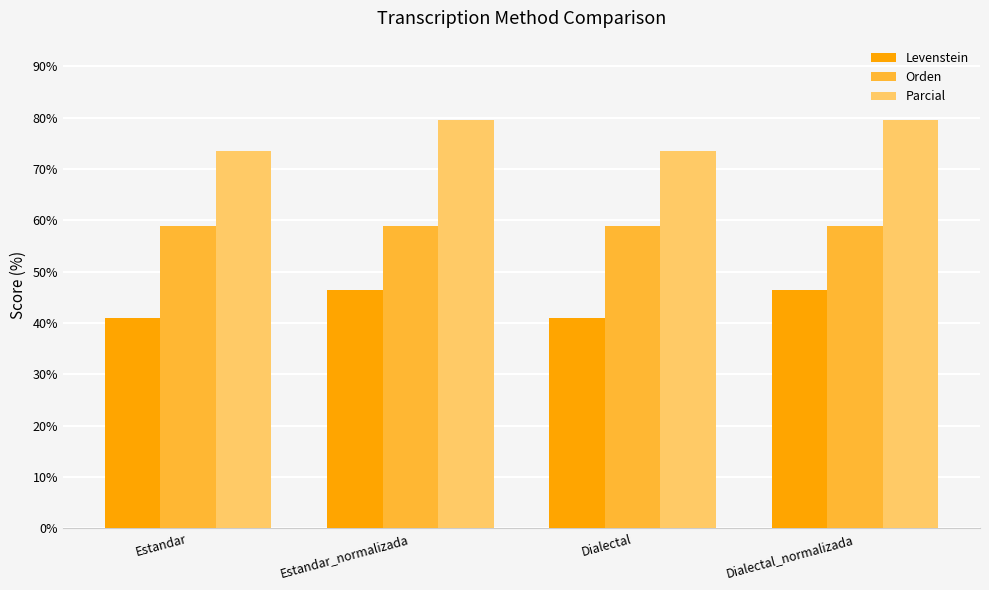

What is the spread (max minus min) of values at Estandar?

32.6